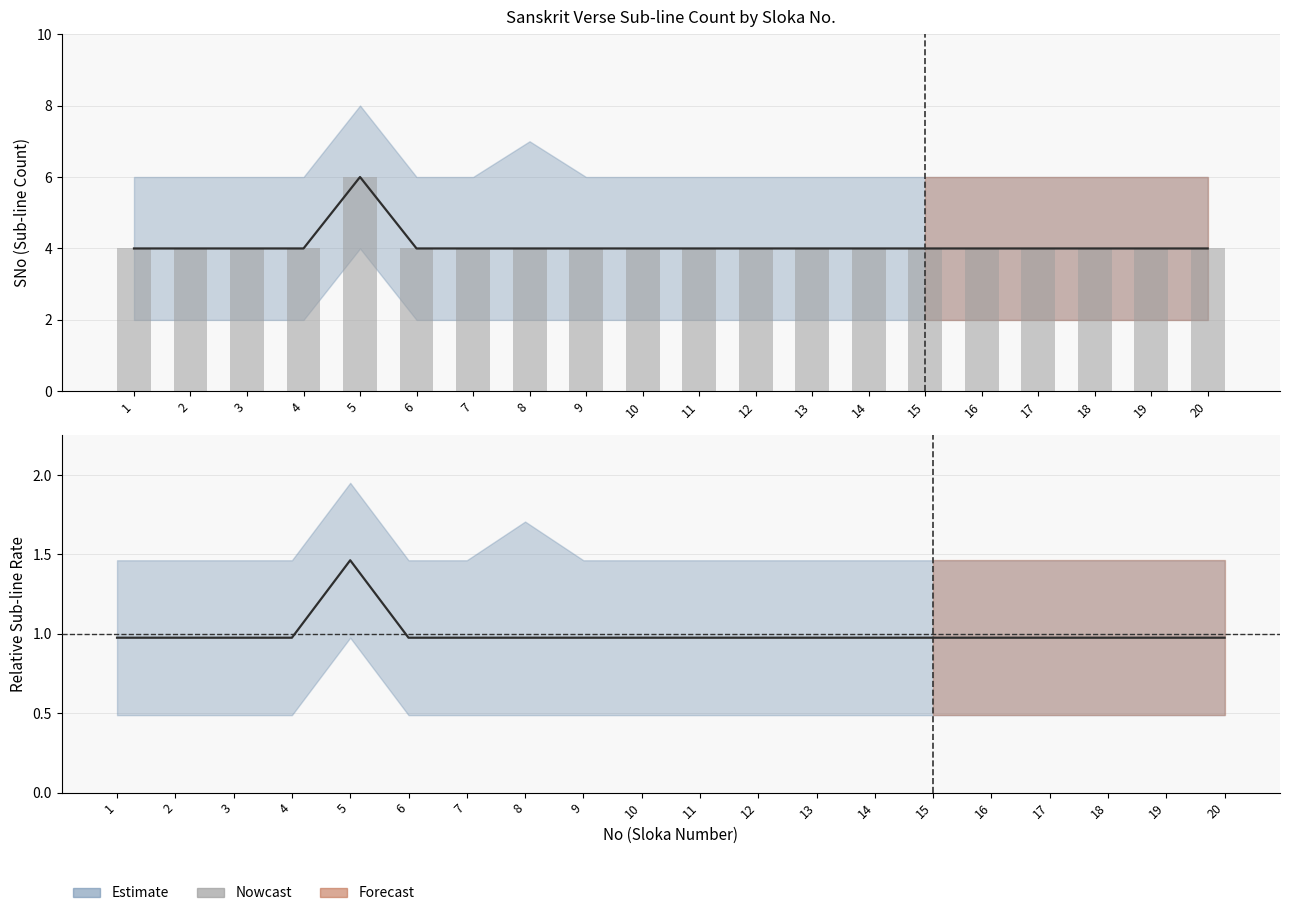

What is the value of the 16th bar from the left?

4